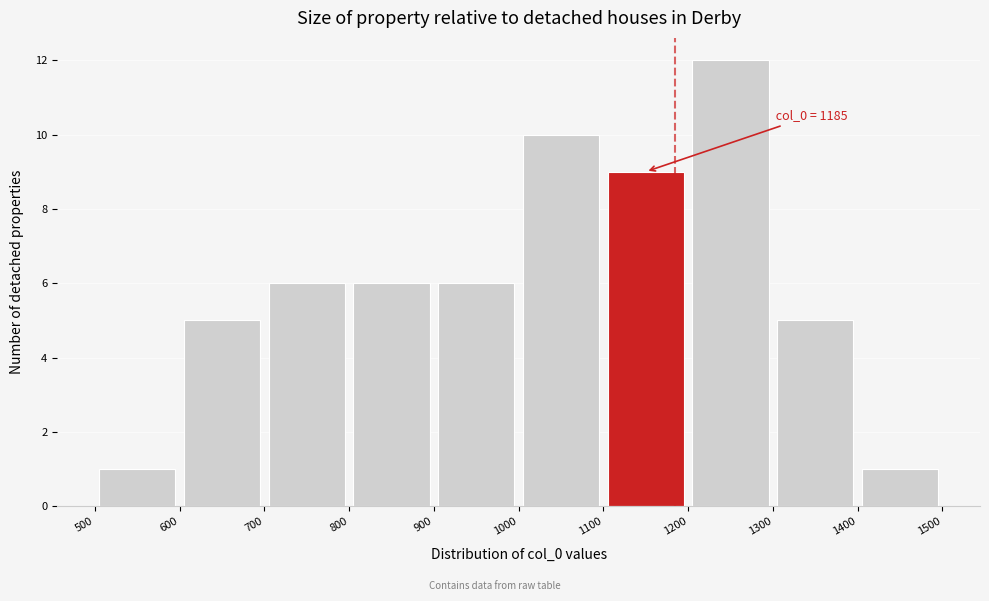

Over which range of the x-axis is the bar tallest?

1200 to 1300